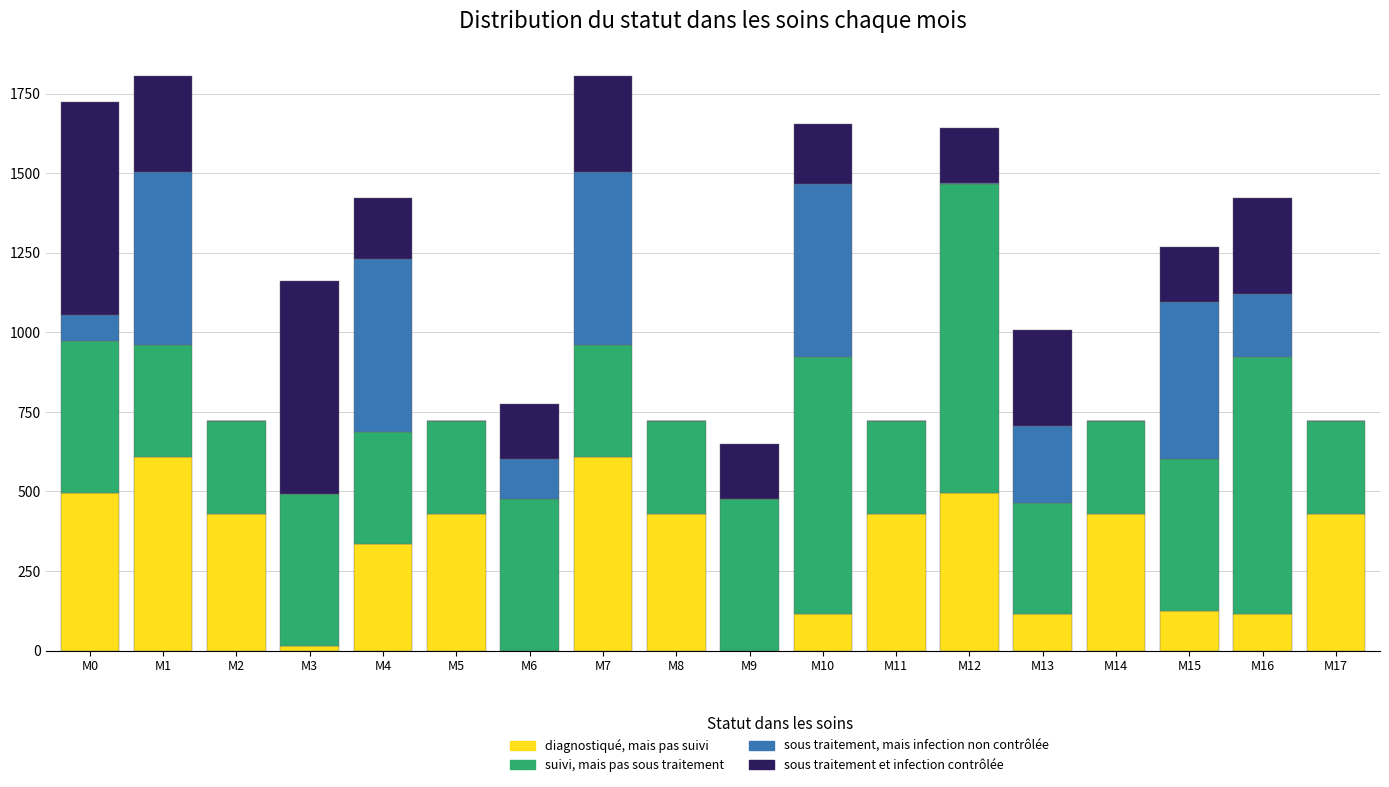

How many distinct data groups are displayed?

4